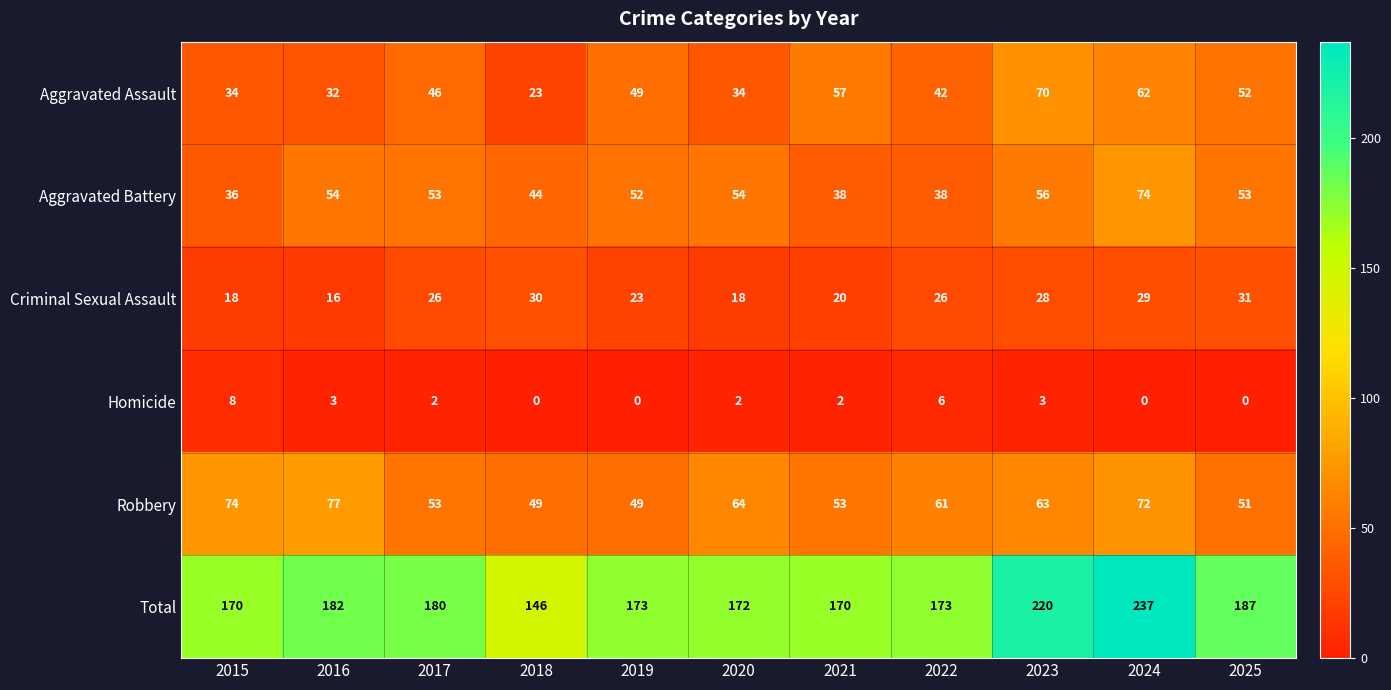

At how many categories does at least one series exceed 11?

11